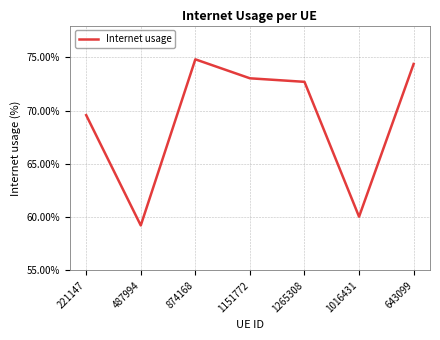

What is the smallest value displayed?

0.6